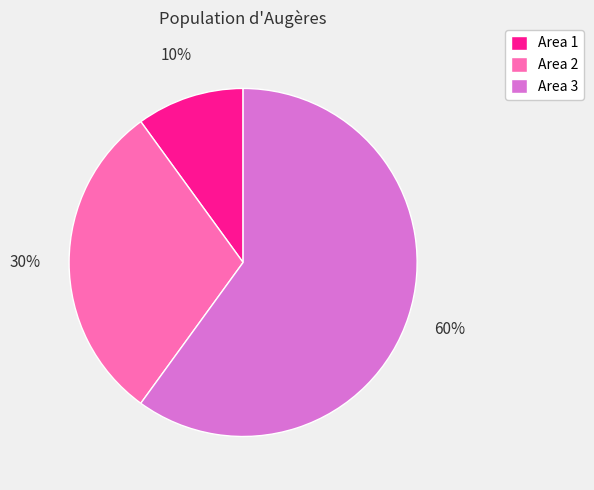

Which category has the smallest portion of the pie?

Area 1